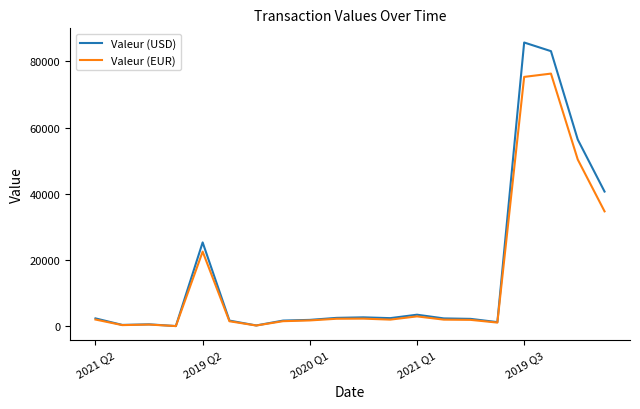

How many values in the Valeur (USD) series are below 2339?

10